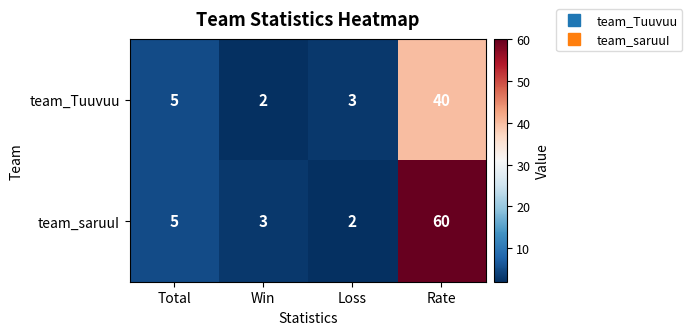

Which series has the largest total across all categories?

team_saruuI